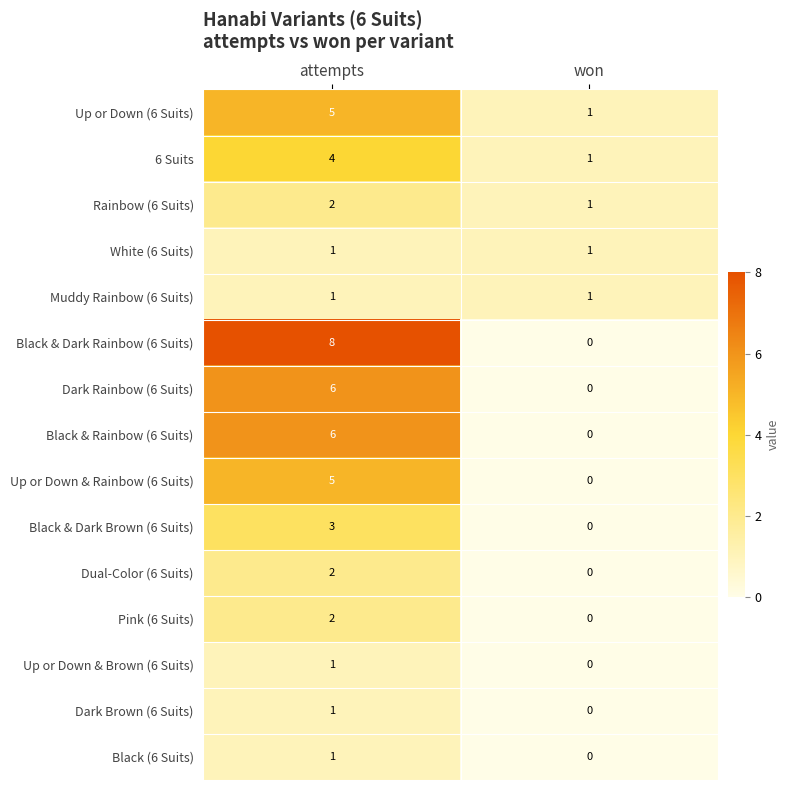

What is the approximate value of Black & Rainbow (6 Suits) at attempts?

6